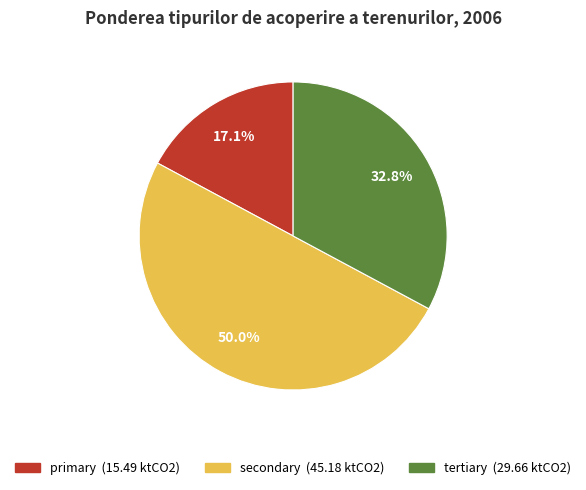

Which category has the smallest portion of the pie?

primary